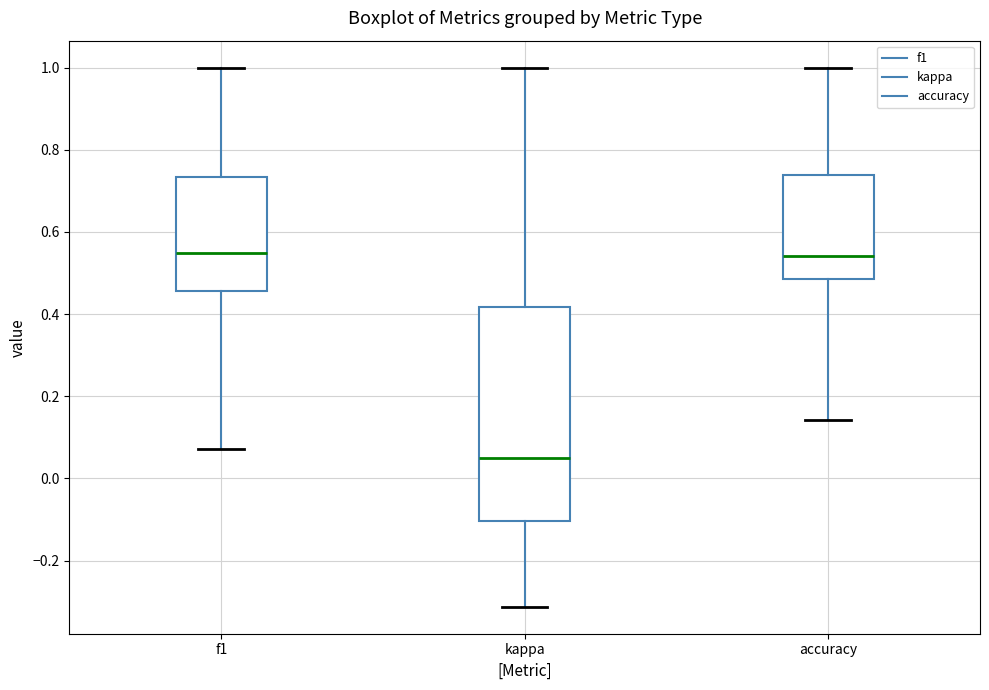

Reading left to right, read every box against the y-axis: the position of its median line, the range the box covers, and the ends of its whiskers. The values are not printed on the chart, so give them approximately, as read against the axis.

f1: median 0.54, box 0.46 to 0.74, whiskers 0.08 to 1.00
kappa: median 0.06, box -0.10 to 0.42, whiskers -0.32 to 1.00
accuracy: median 0.54, box 0.48 to 0.74, whiskers 0.14 to 1.00